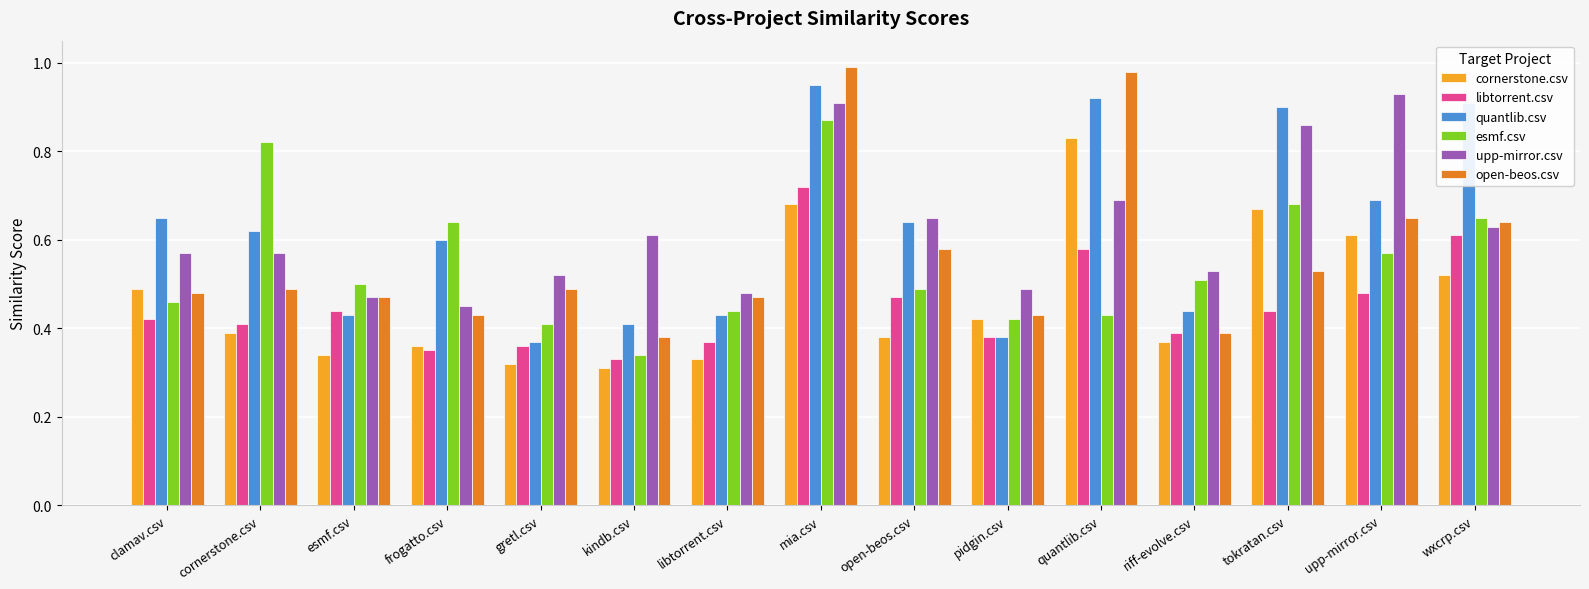

Which series changed the most between clamav.csv and upp-mirror.csv?

upp-mirror.csv